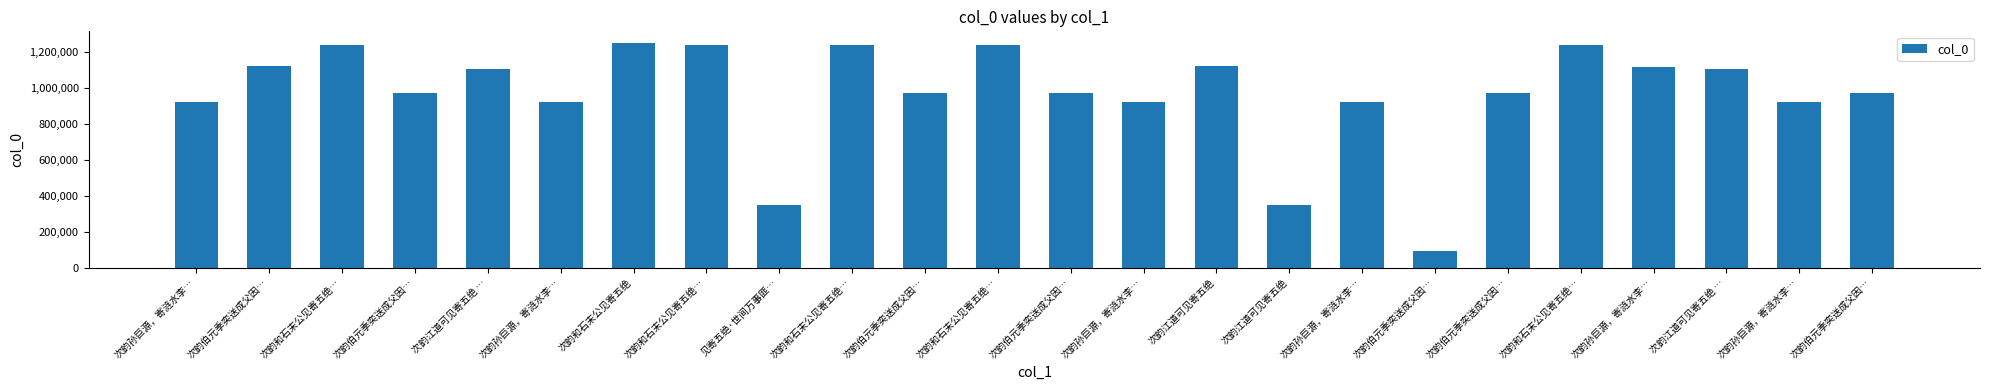

Does the chart contain any negative values?

No